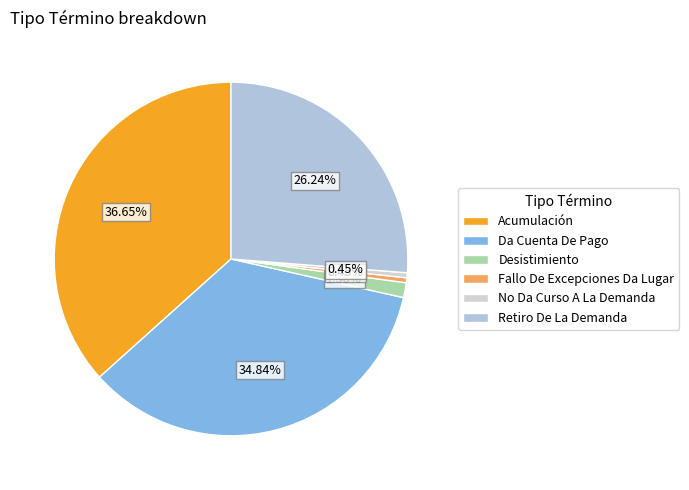

What is the smallest slice in the pie chart?

Fallo De Excepciones Da Lugar